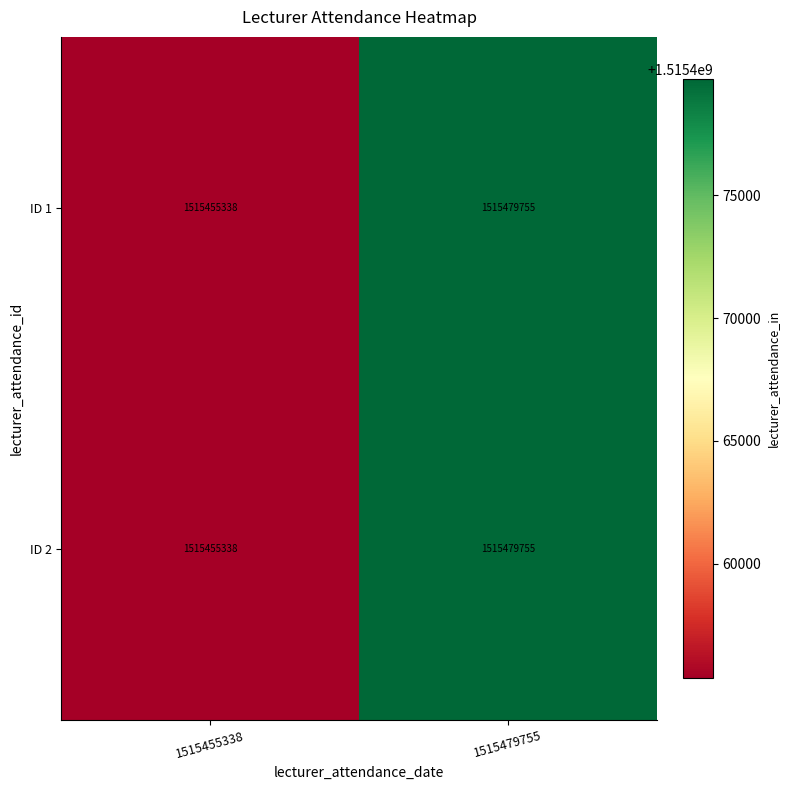

Read the ID 1 value at 1515455338.

1515455338